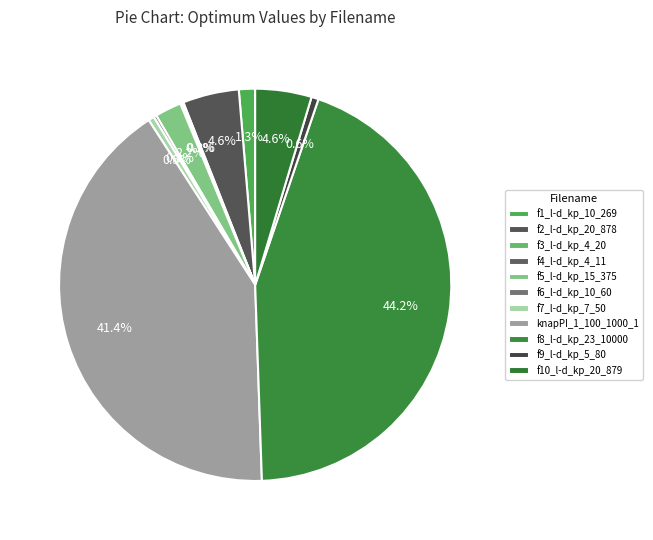

Which slice is the largest?

f8_l-d_kp_23_10000